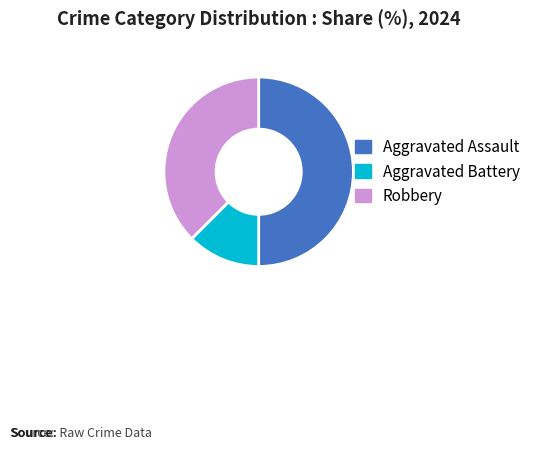

Approximately how many times larger is the value at Aggravated Battery compared to Robbery?

0.3